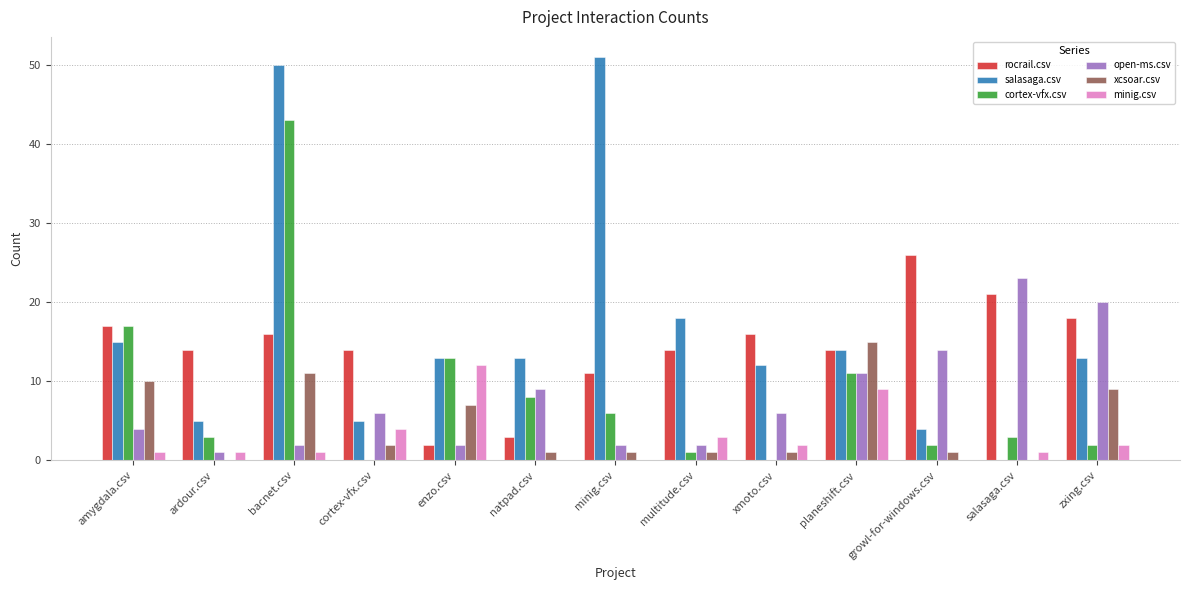

How many groups of bars are there?

13